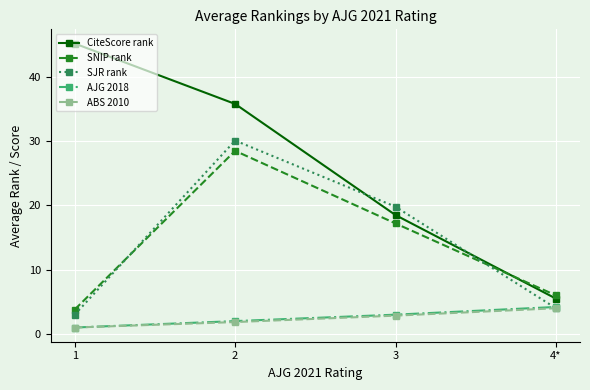

Does the chart display data point markers on the line(s)?

Yes